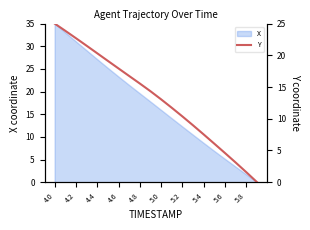

The value of X at 4.8 is 19.6. True or false?

True